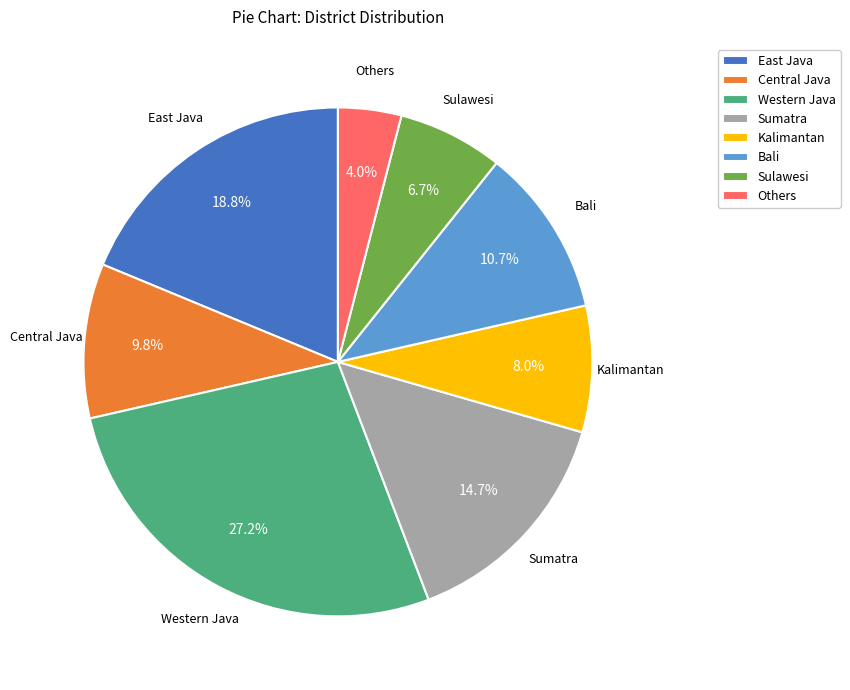

To the nearest percent, what is the difference between the Kalimantan and East Java slice percentages?

11%